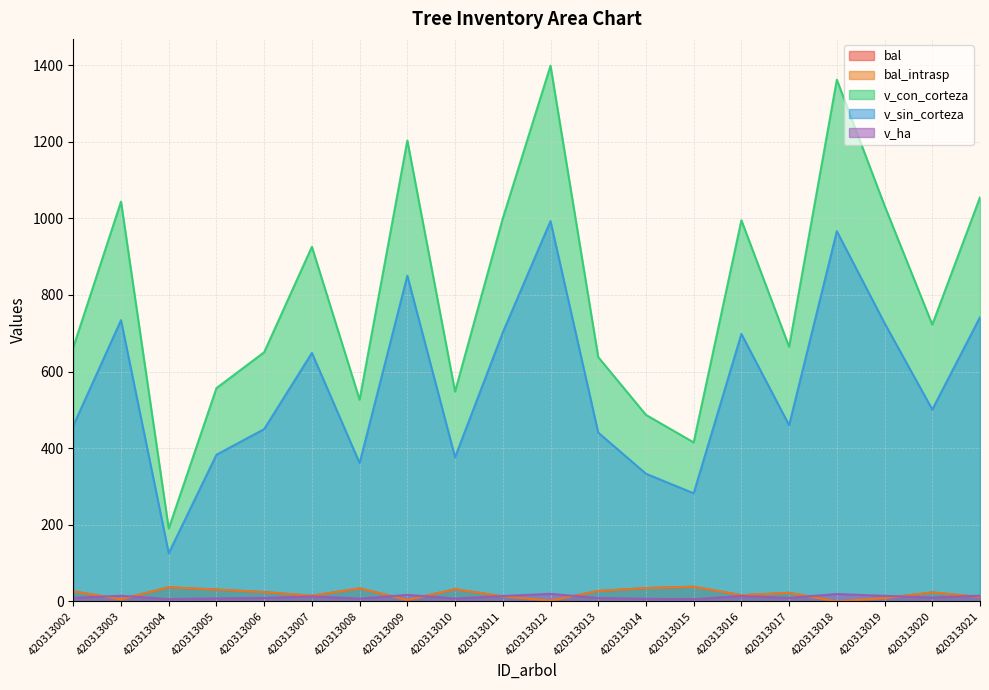

Is the value of bal at 420313016 greater than the value of v_ha at 420313002?

Yes